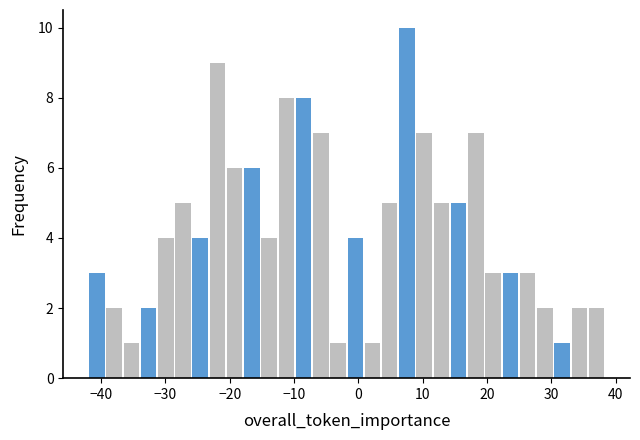

Around what value on the x-axis is the tallest bar? Give the approximate position of its centre, as read against the axis.

8